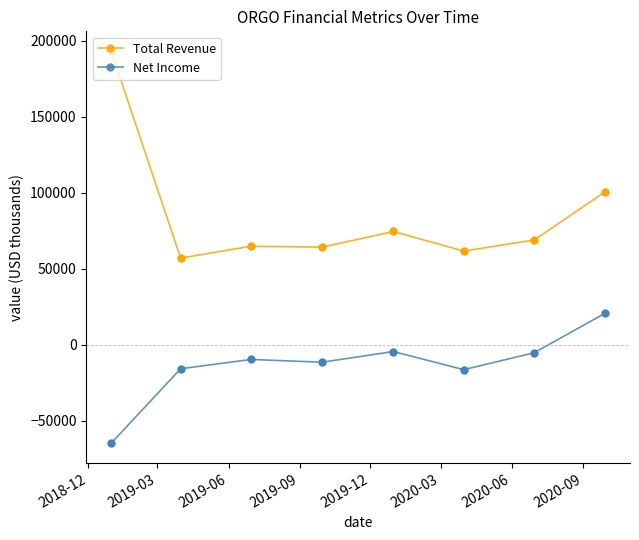

Which series has the largest total across all categories?

Total Revenue